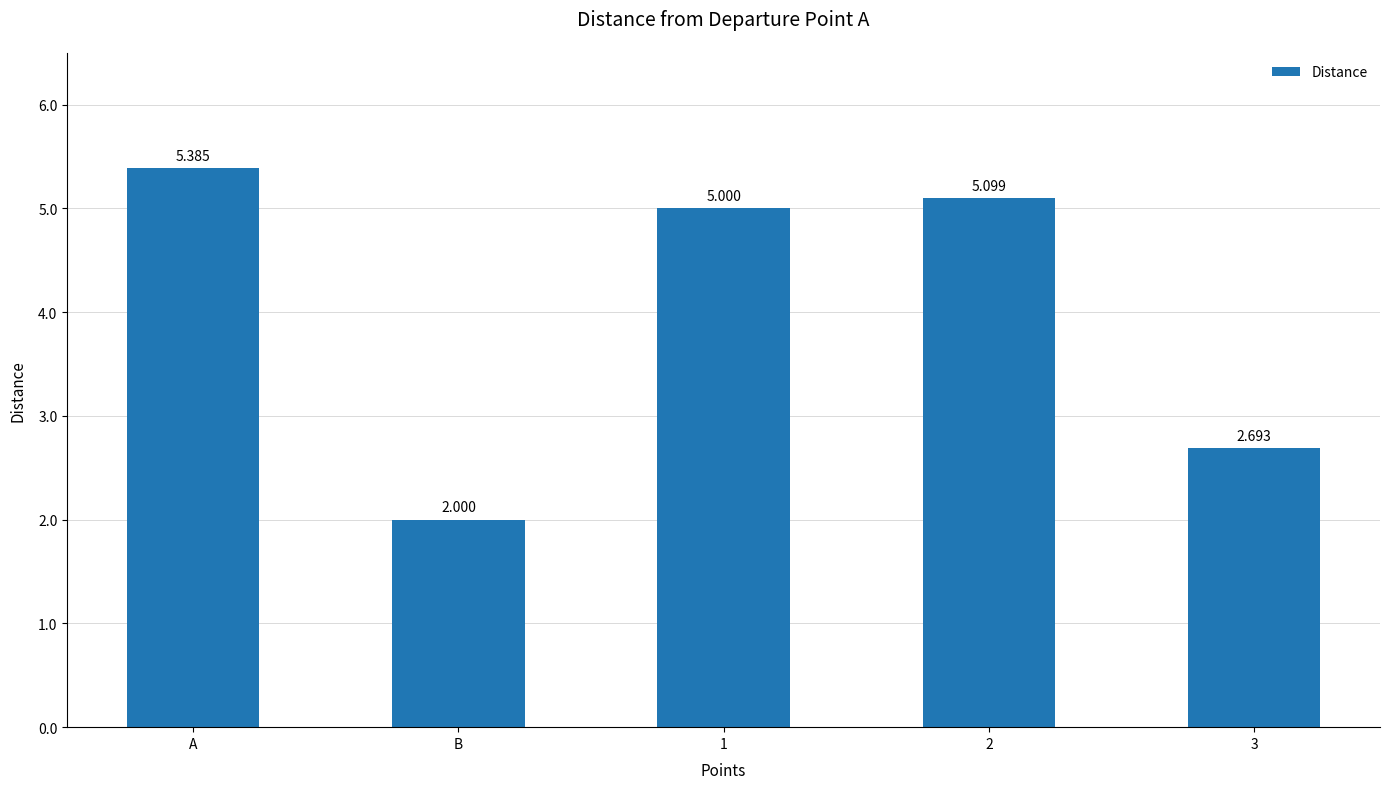

How many values are below 5?

2